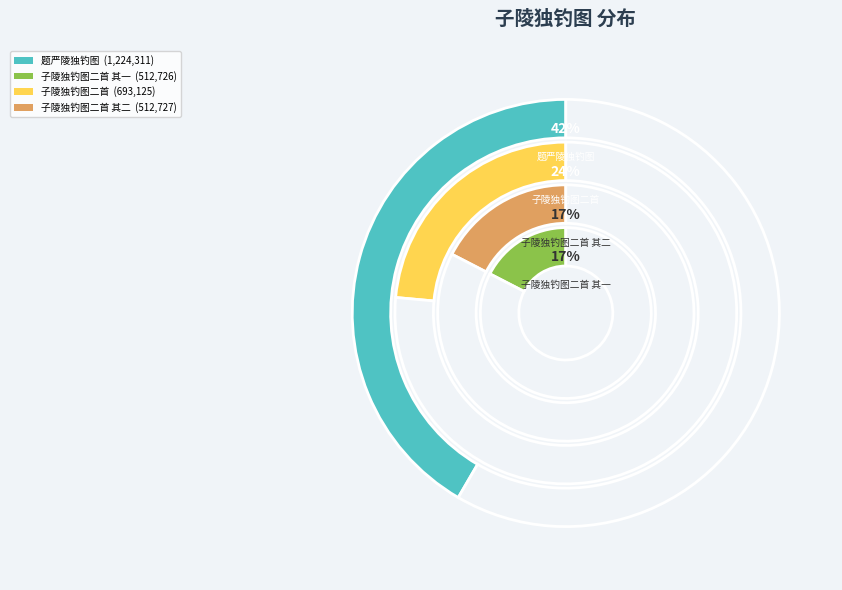

Does any single category account for the majority?

No